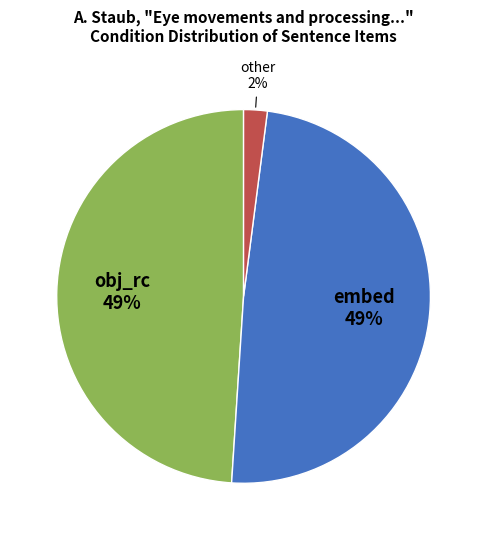

Do embed and other together represent more than half of the pie?

Yes